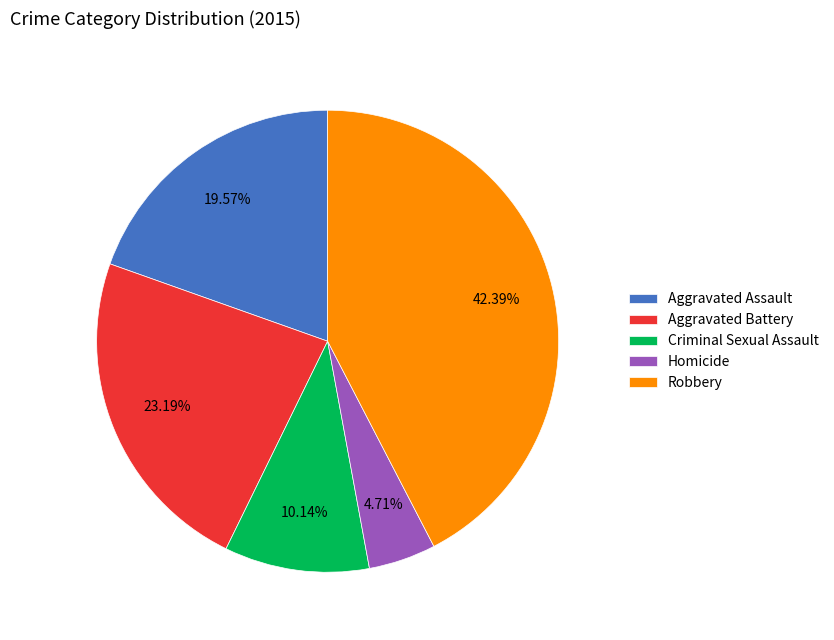

To the nearest percent, what is the difference between the Criminal Sexual Assault and Aggravated Assault slice percentages?

9%